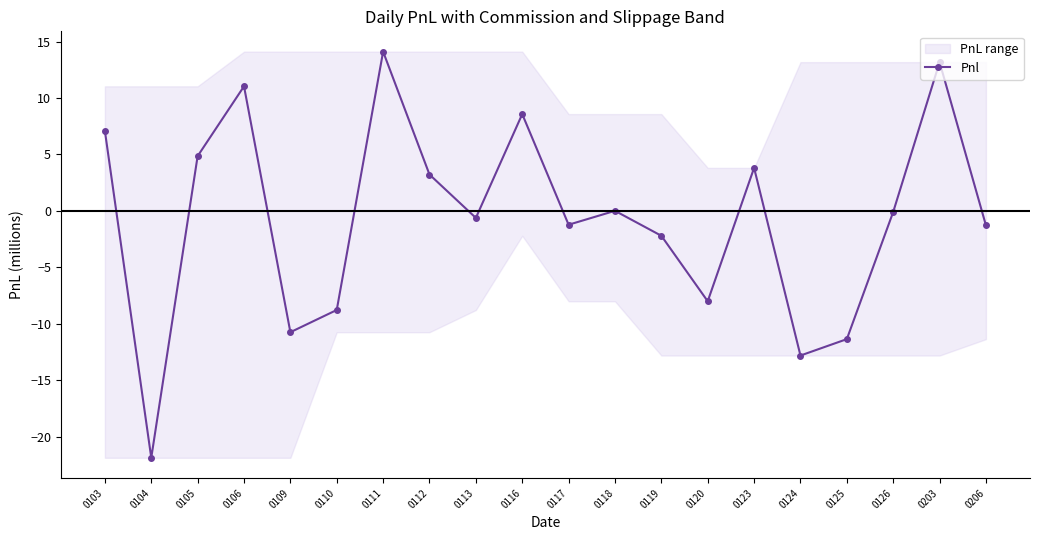

Reading left to right, what are all the values shown in this chart?

0103=7.1	0104=-21.9	0105=4.8	0106=11.0	0109=-10.8	0110=-8.8	0111=14.1	0112=3.2	0113=-0.6	0116=8.6	0117=-1.2	0118=0.0	0119=-2.2	0120=-8.0	0123=3.8	0124=-12.8	0125=-11.4	0126=-0.1	0203=13.2	0206=-1.3